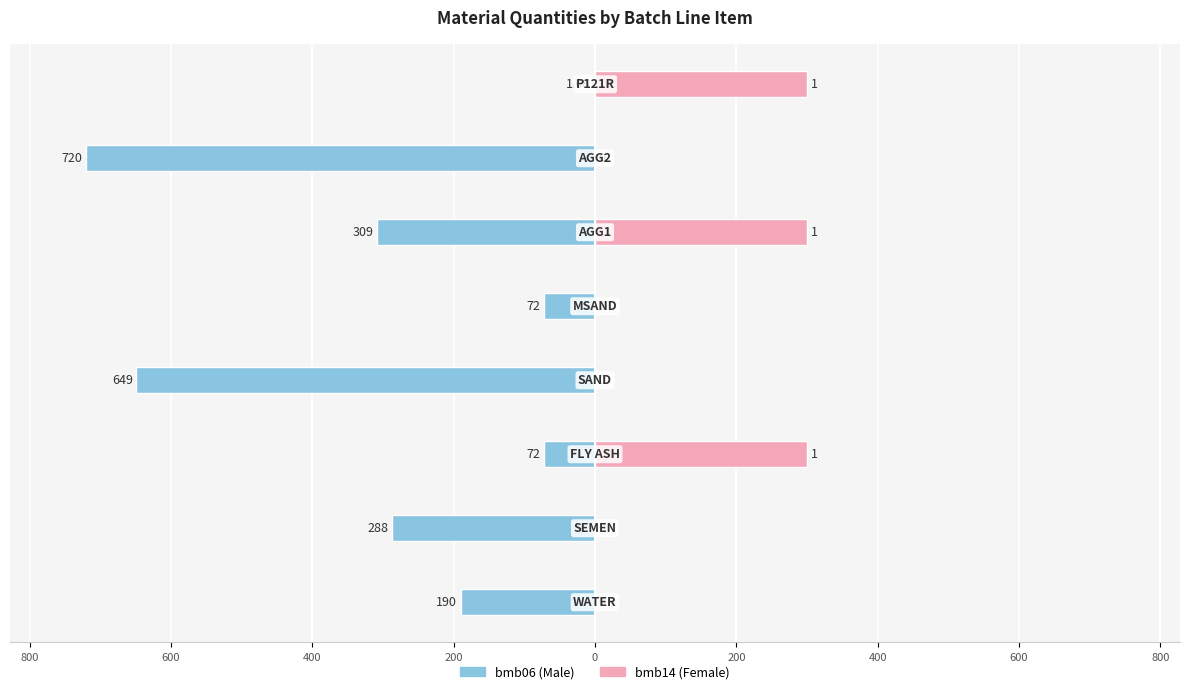

Which series has the largest range (max minus min)?

bmb06 (Male)